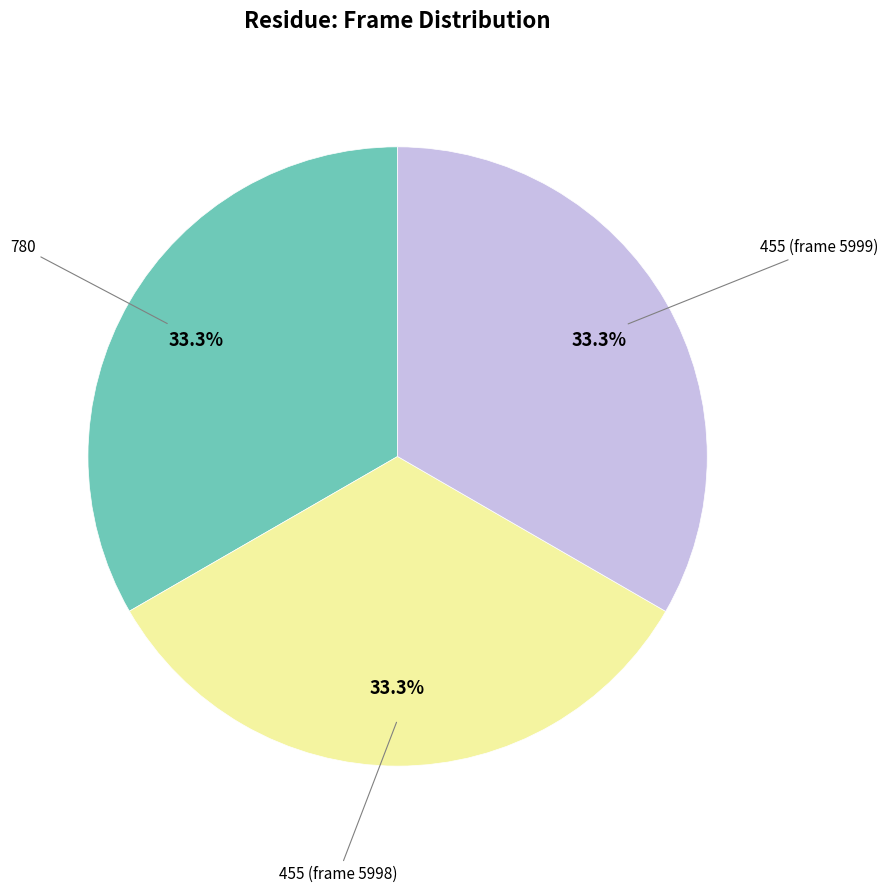

Is there any slice that represents more than half of the pie?

No